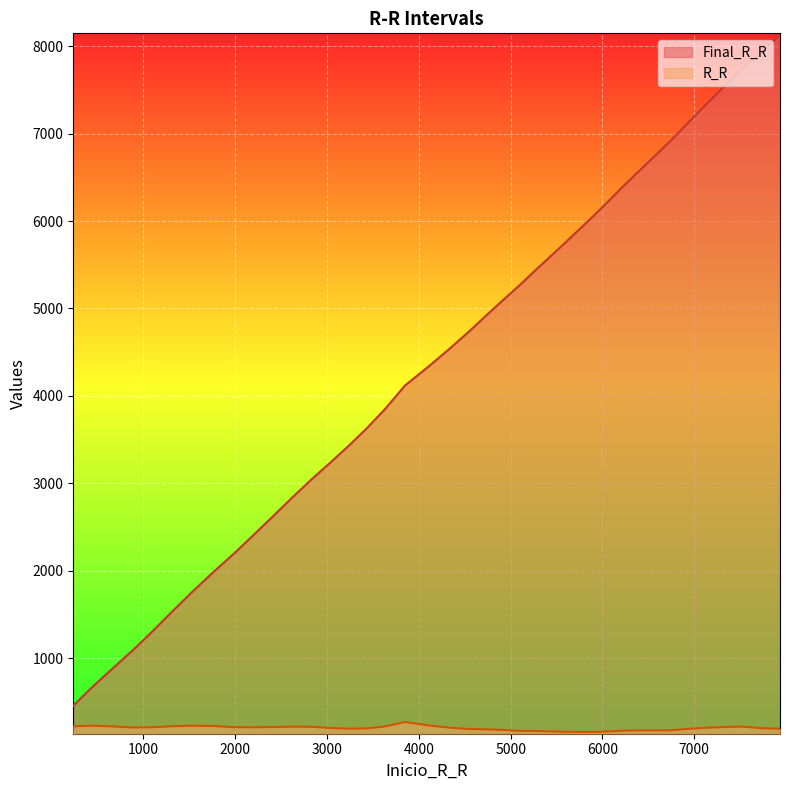

At 6398, list the series in order from largest to smallest.

Final_R_R, R_R